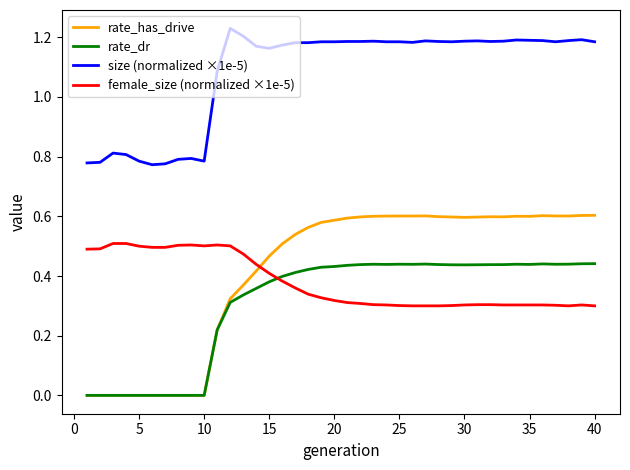

Which series has the largest total across all categories?

size (normalized ×1e-5)